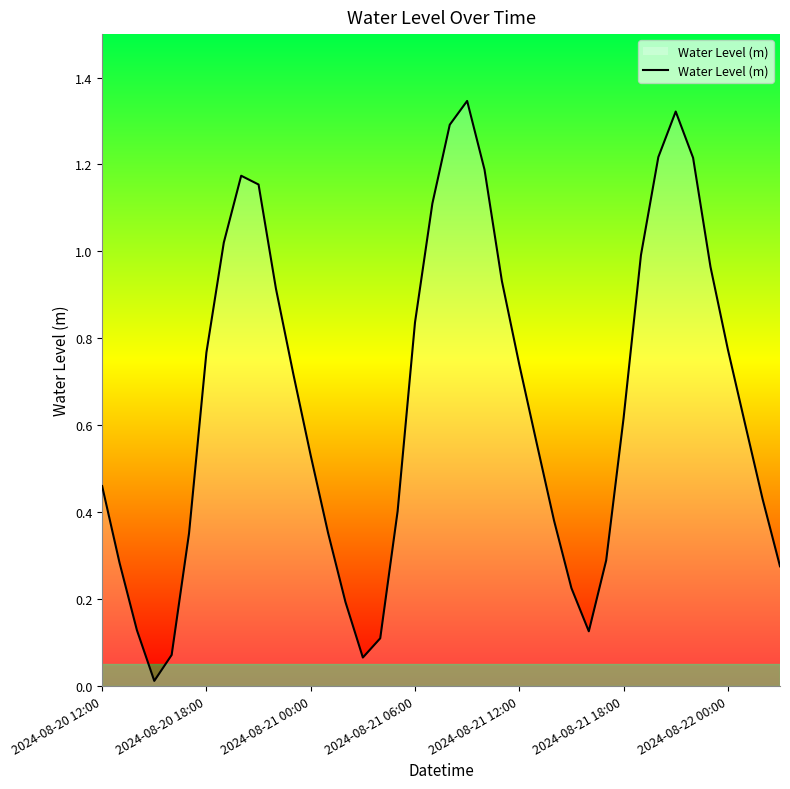

Is this an area chart (filled region under the line)?

Yes